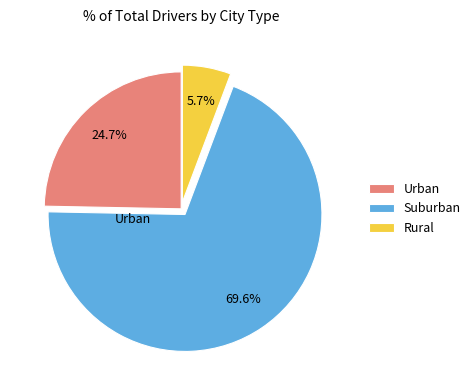

Which category accounts for the majority?

Suburban